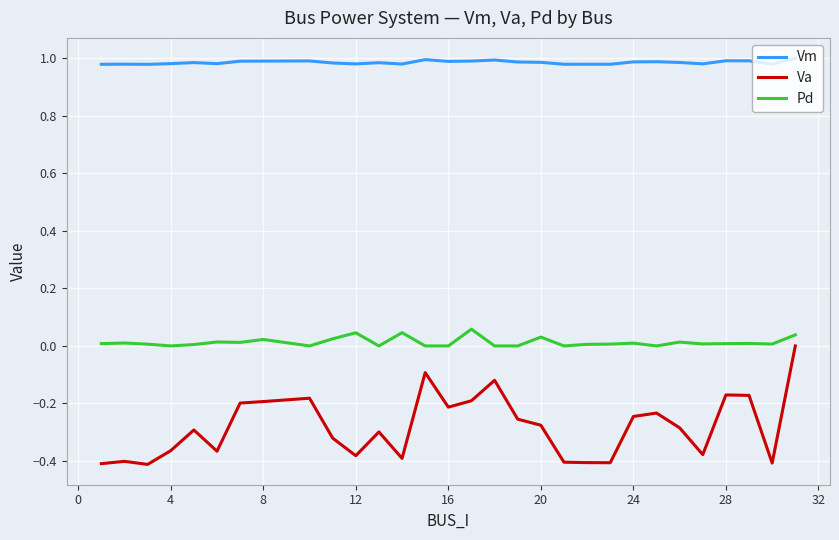

How many categories are shown in the chart?

30